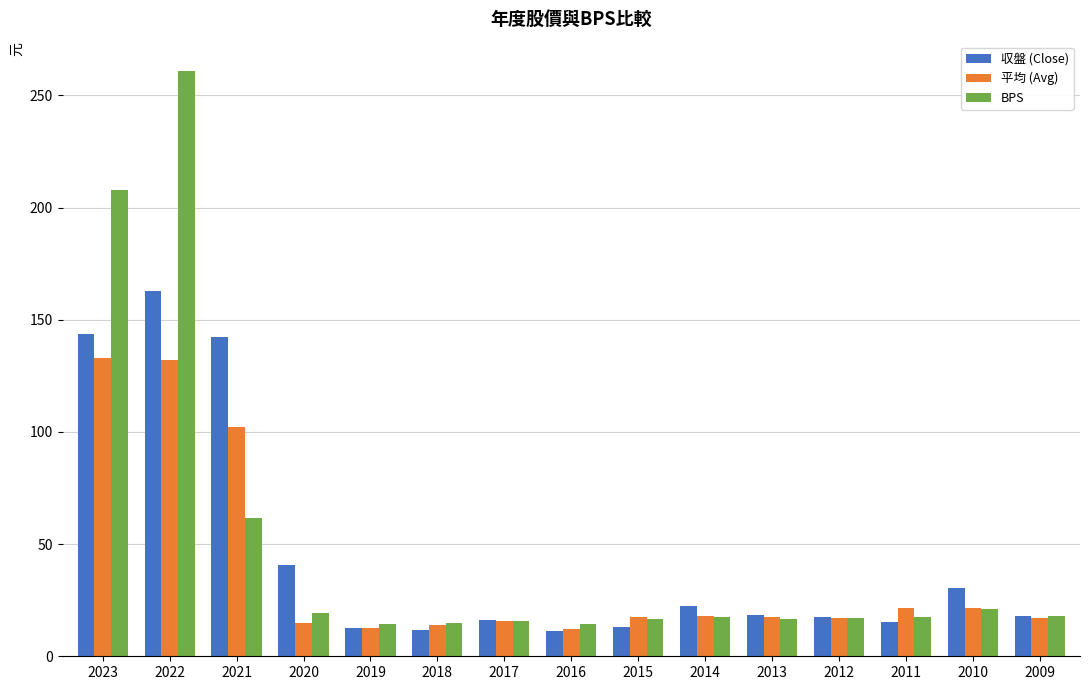

Between 2023 and 2019, which series saw the biggest shift?

BPS